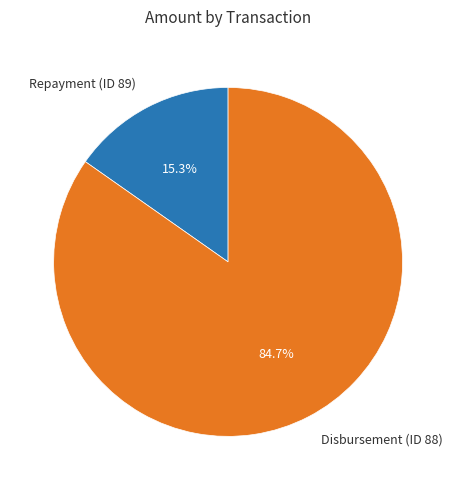

To the nearest percent, what is the average slice percentage?

50%